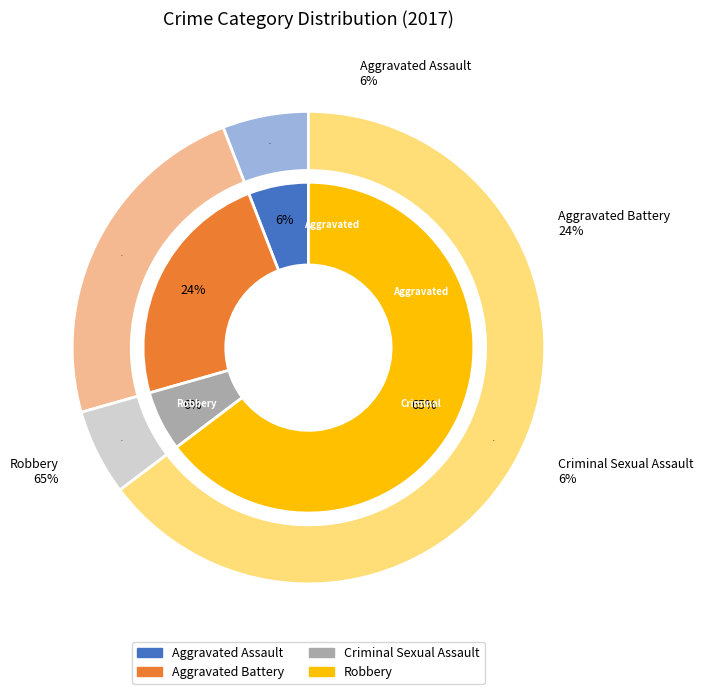

How much of the chart is everything except Criminal Sexual Assault?

94.1%